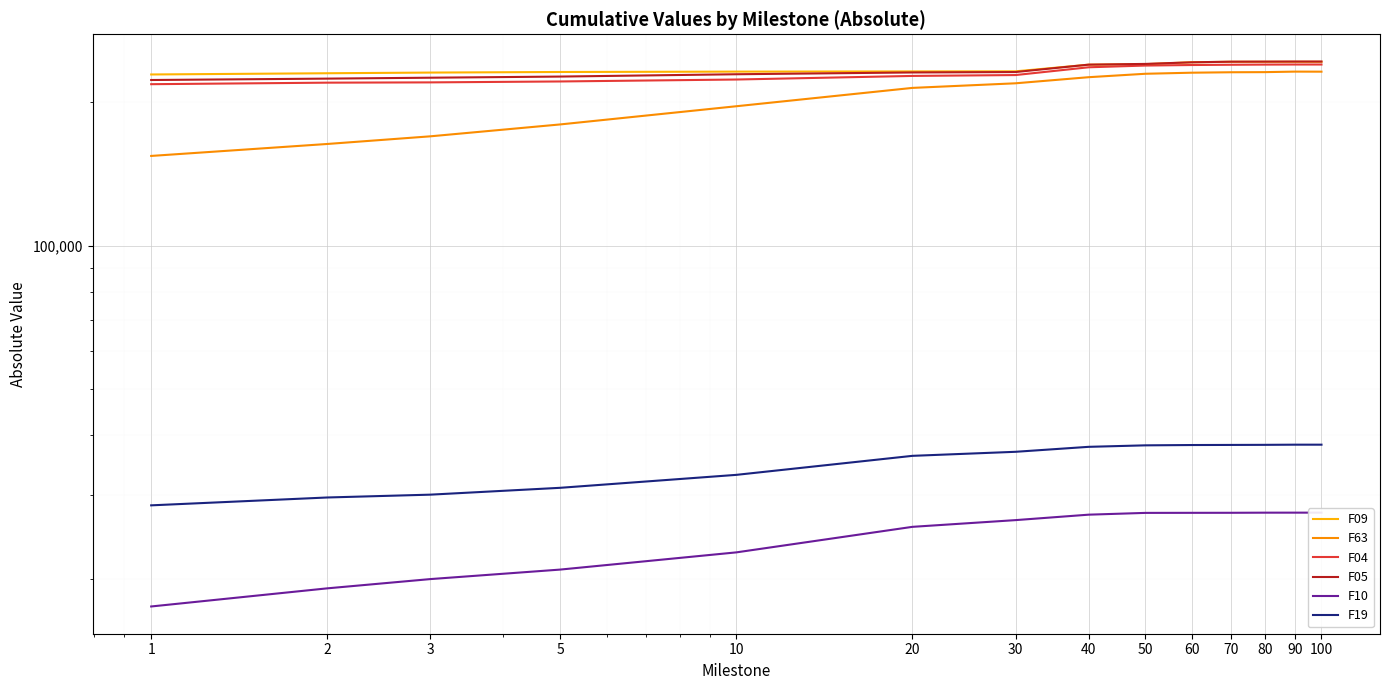

What is the difference between the maximum and second lowest values in the F10 series?

8436.0